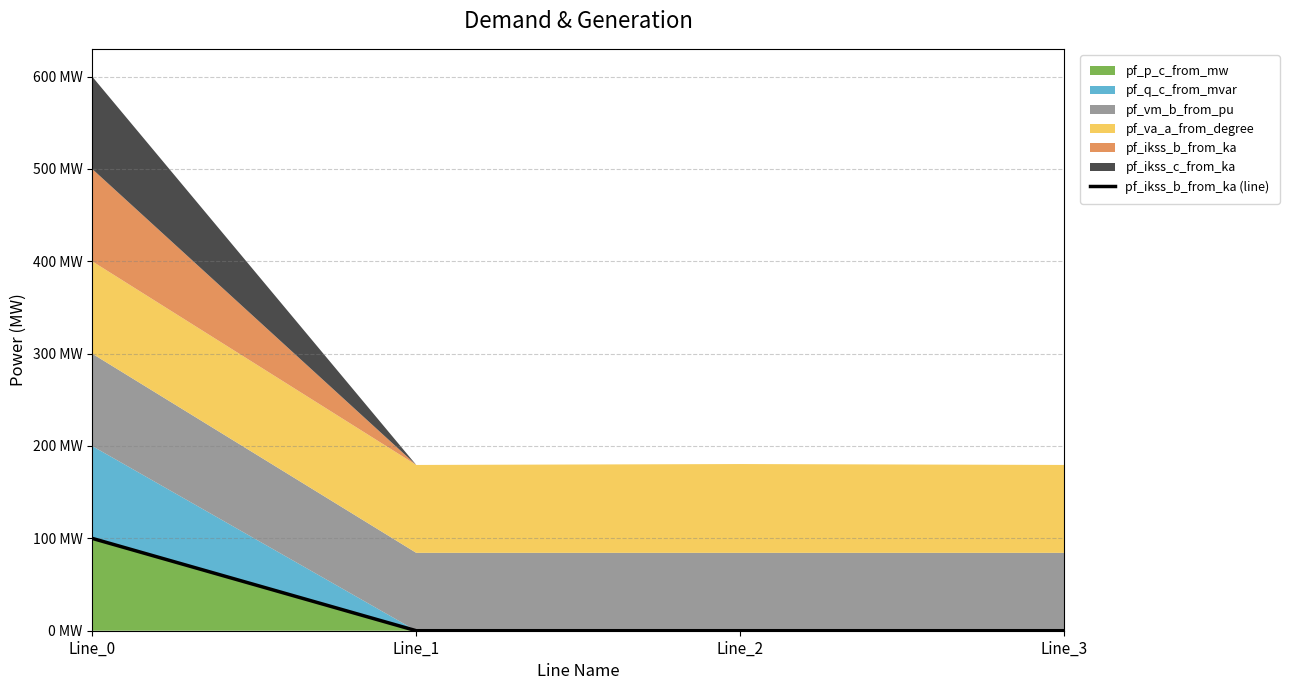

True or false: the data shows 0.0 at Line_1.

False